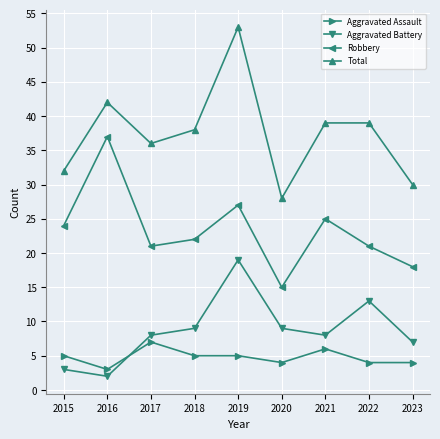

True or false: Total and Aggravated Battery cross at least once.

False